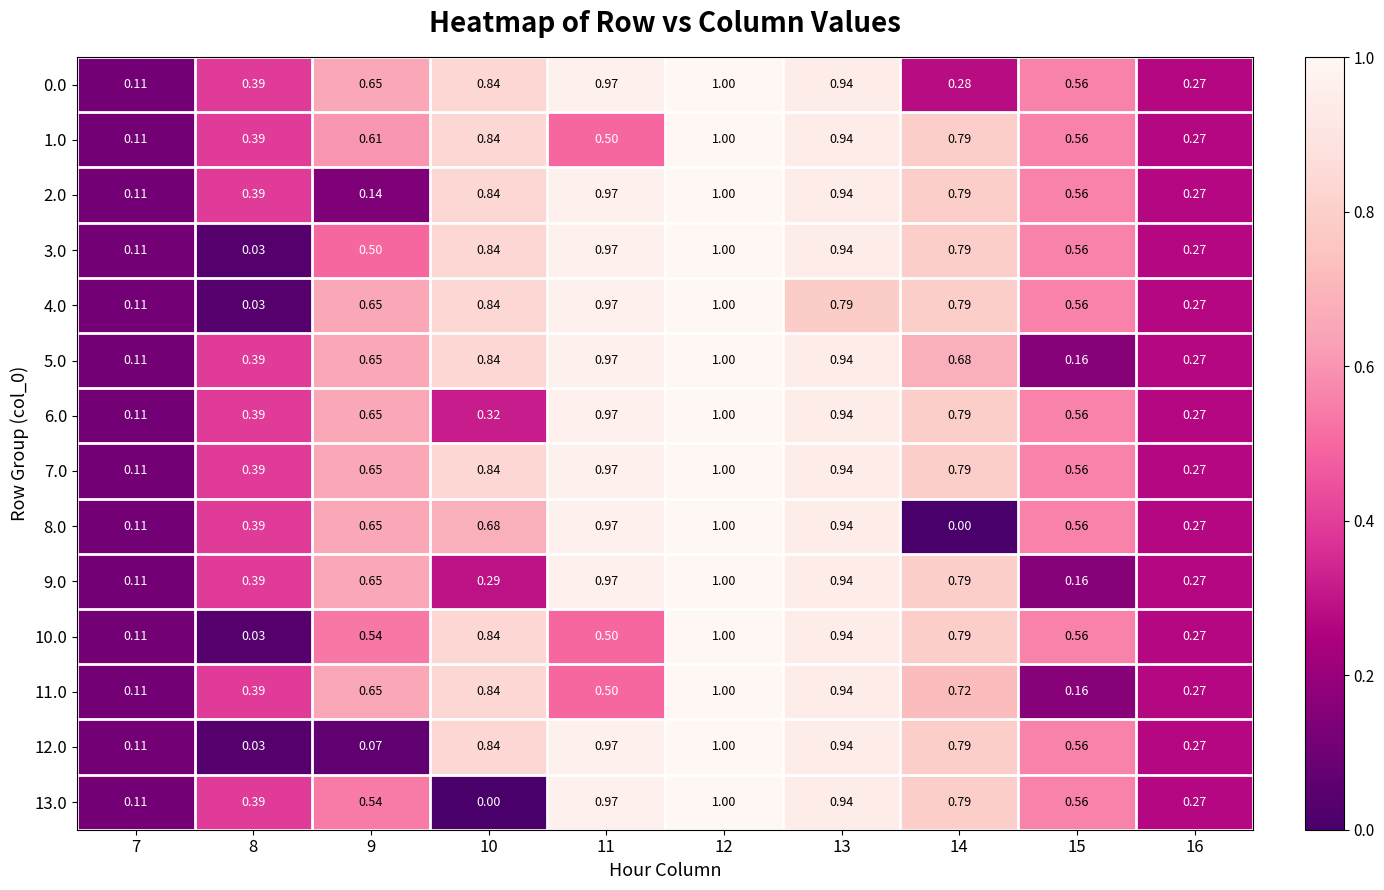

Reading left to right, extract all data points from this chart.

0.0: 7=0.1	8=0.4	9=0.7	10=0.8	11=1.0	12=1.0	13=0.9	14=0.3	15=0.6	16=0.3
1.0: 7=0.1	8=0.4	9=0.6	10=0.8	11=0.5	12=1.0	13=0.9	14=0.8	15=0.6	16=0.3
2.0: 7=0.1	8=0.4	9=0.1	10=0.8	11=1.0	12=1.0	13=0.9	14=0.8	15=0.6	16=0.3
3.0: 7=0.1	8=0.0	9=0.5	10=0.8	11=1.0	12=1.0	13=0.9	14=0.8	15=0.6	16=0.3
4.0: 7=0.1	8=0.0	9=0.7	10=0.8	11=1.0	12=1.0	13=0.8	14=0.8	15=0.6	16=0.3
5.0: 7=0.1	8=0.4	9=0.7	10=0.8	11=1.0	12=1.0	13=0.9	14=0.7	15=0.2	16=0.3
6.0: 7=0.1	8=0.4	9=0.7	10=0.3	11=1.0	12=1.0	13=0.9	14=0.8	15=0.6	16=0.3
7.0: 7=0.1	8=0.4	9=0.7	10=0.8	11=1.0	12=1.0	13=0.9	14=0.8	15=0.6	16=0.3
8.0: 7=0.1	8=0.4	9=0.7	10=0.7	11=1.0	12=1.0	13=0.9	14=0.0	15=0.6	16=0.3
9.0: 7=0.1	8=0.4	9=0.7	10=0.3	11=1.0	12=1.0	13=0.9	14=0.8	15=0.2	16=0.3
10.0: 7=0.1	8=0.0	9=0.5	10=0.8	11=0.5	12=1.0	13=0.9	14=0.8	15=0.6	16=0.3
11.0: 7=0.1	8=0.4	9=0.7	10=0.8	11=0.5	12=1.0	13=0.9	14=0.7	15=0.2	16=0.3
12.0: 7=0.1	8=0.0	9=0.1	10=0.8	11=1.0	12=1.0	13=0.9	14=0.8	15=0.6	16=0.3
13.0: 7=0.1	8=0.4	9=0.5	10=0.0	11=1.0	12=1.0	13=0.9	14=0.8	15=0.6	16=0.3